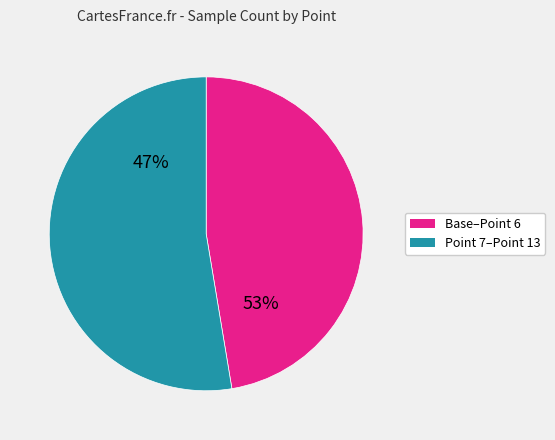

Is Point 6 the majority of the pie?

No